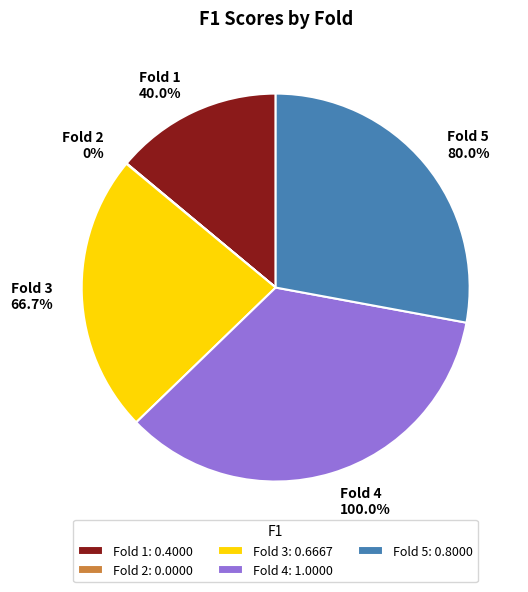

Combined, what portion of the pie is Fold 3 and Fold 4?

58.1%